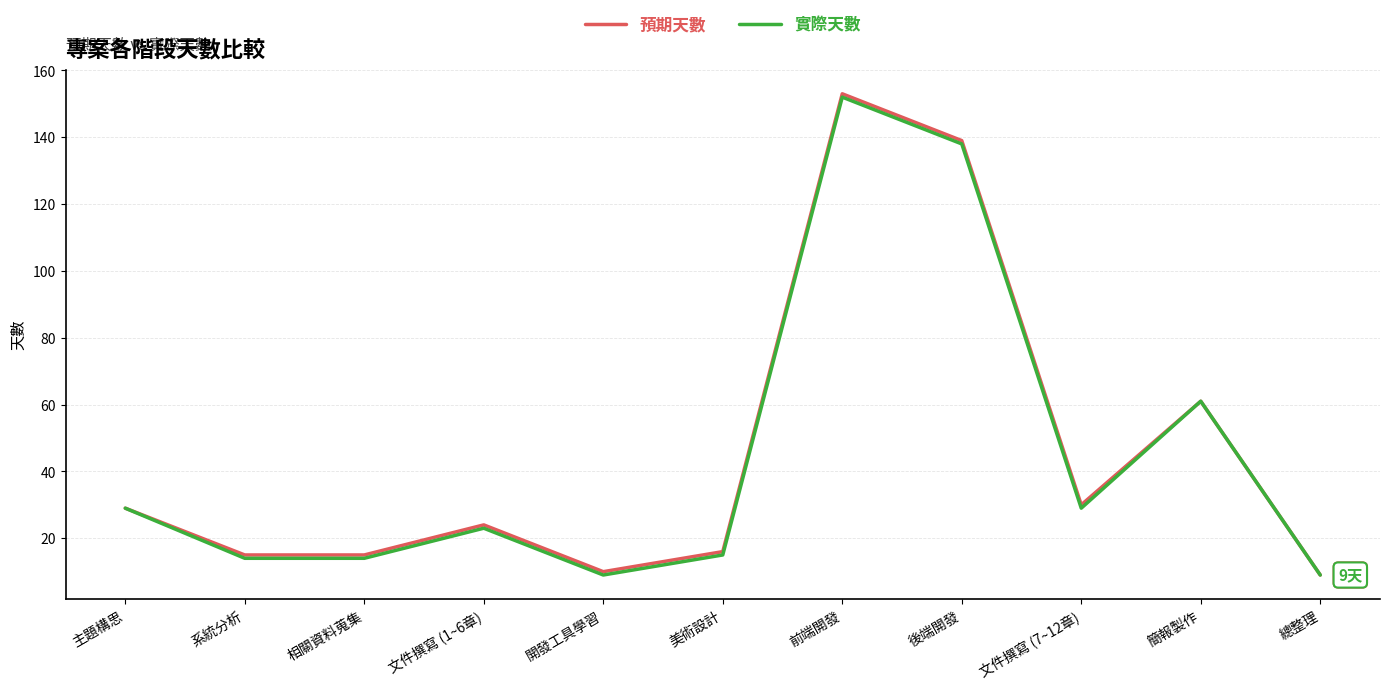

At how many categories does at least one series exceed 59?

3